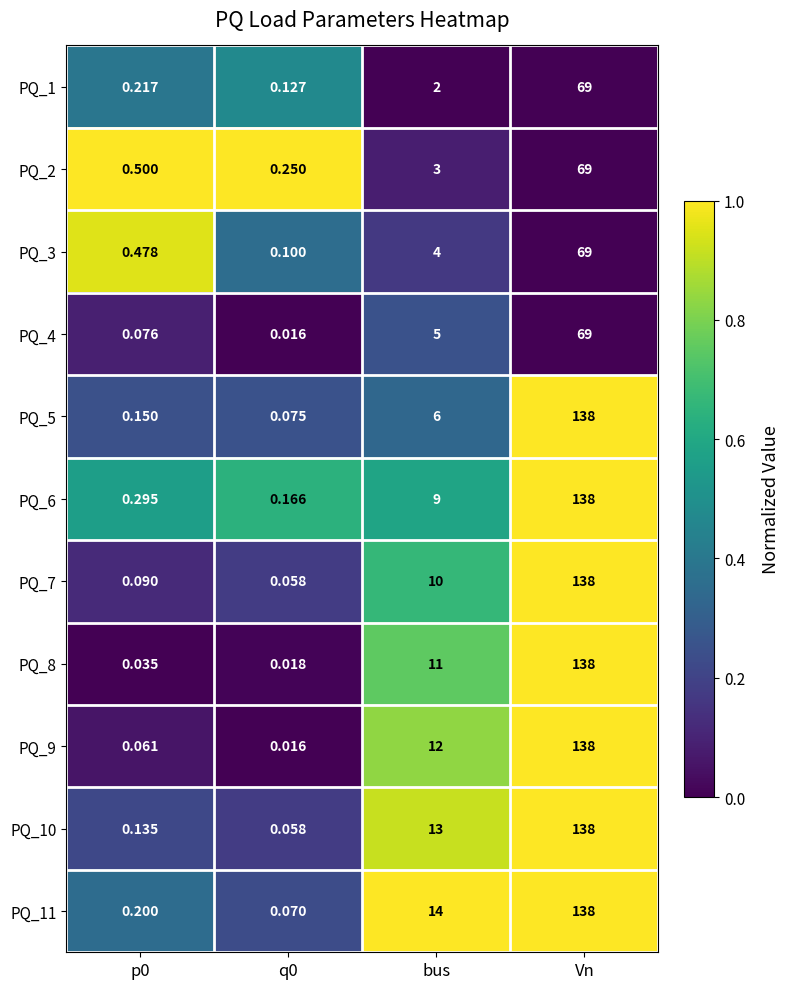

At which category is the sum across all series the highest?

Vn